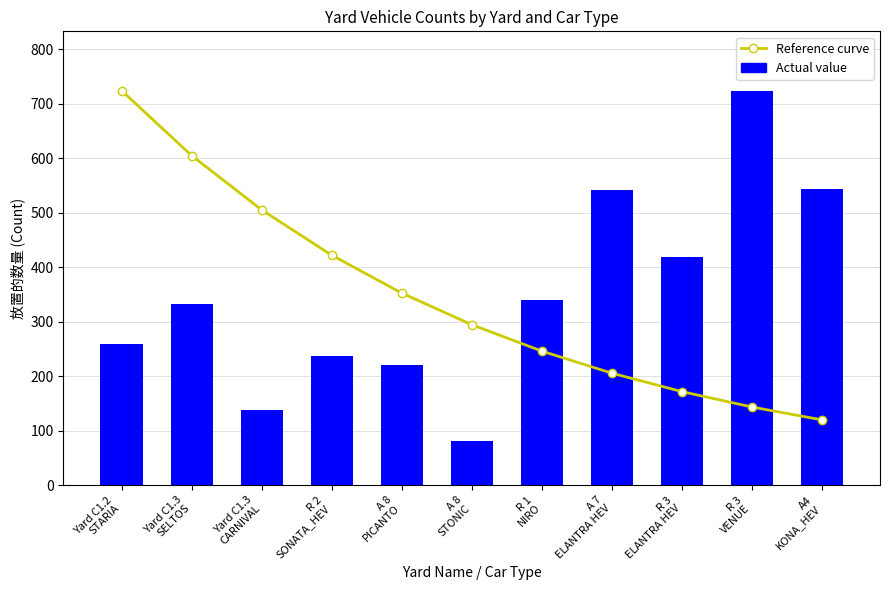

Rank the series at Yard C1.2
STARIA from highest to lowest value.

Reference curve, Actual value